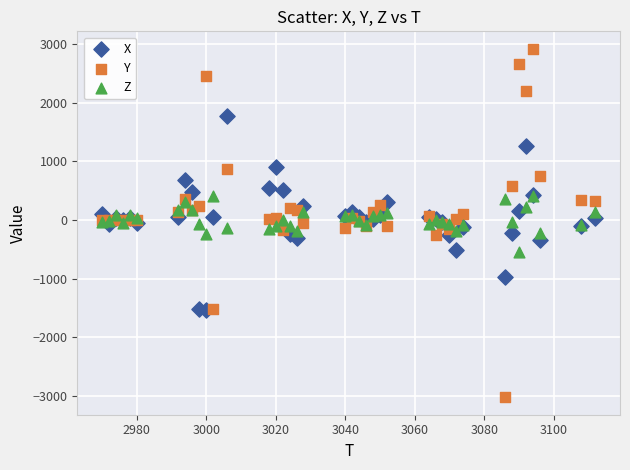

Which series contains the lowest Y value?

Y